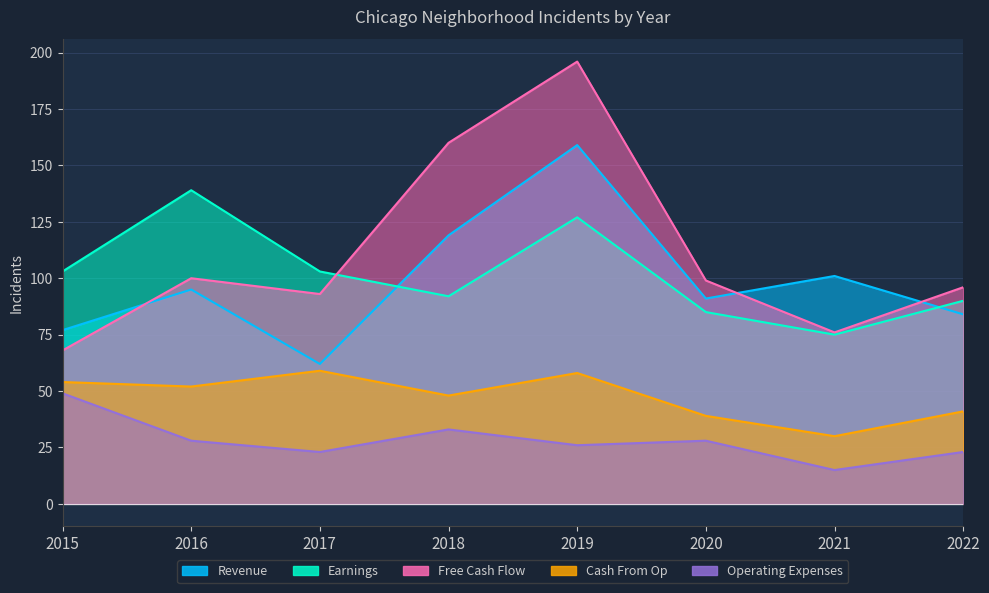

Between 2020 and 2021, which series saw the biggest shift?

Free Cash Flow